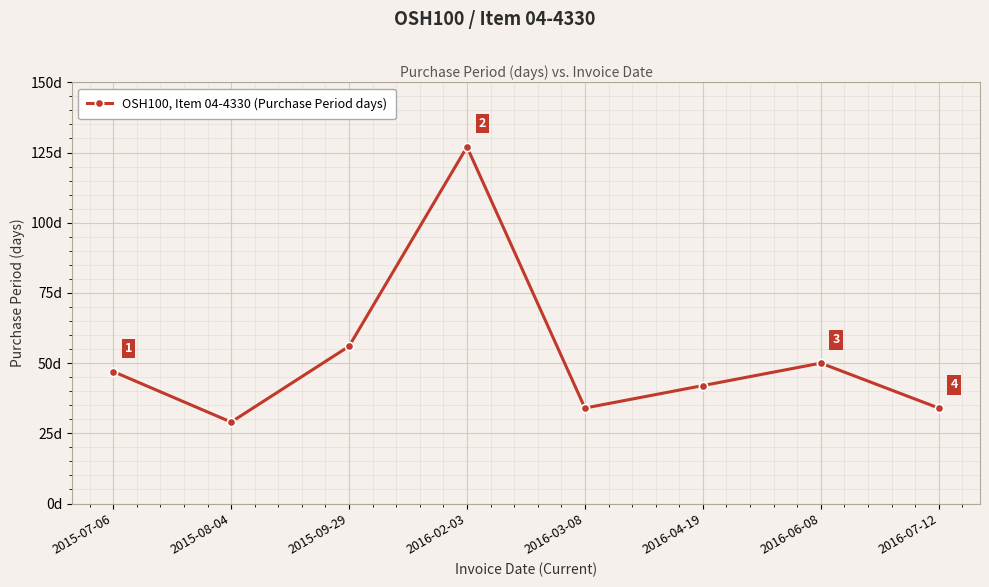

At which category does the data reach its first local valley?

2015-08-04